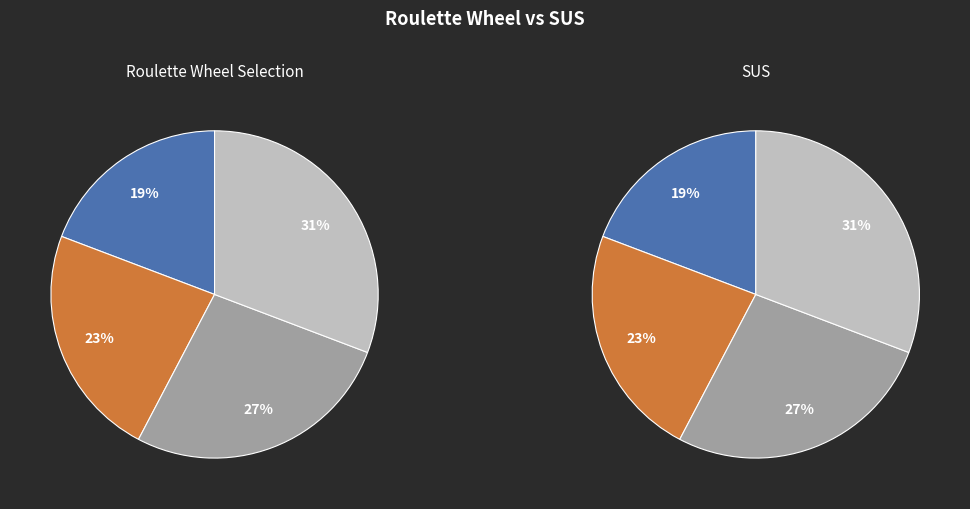

Between D and B, which is larger?

B